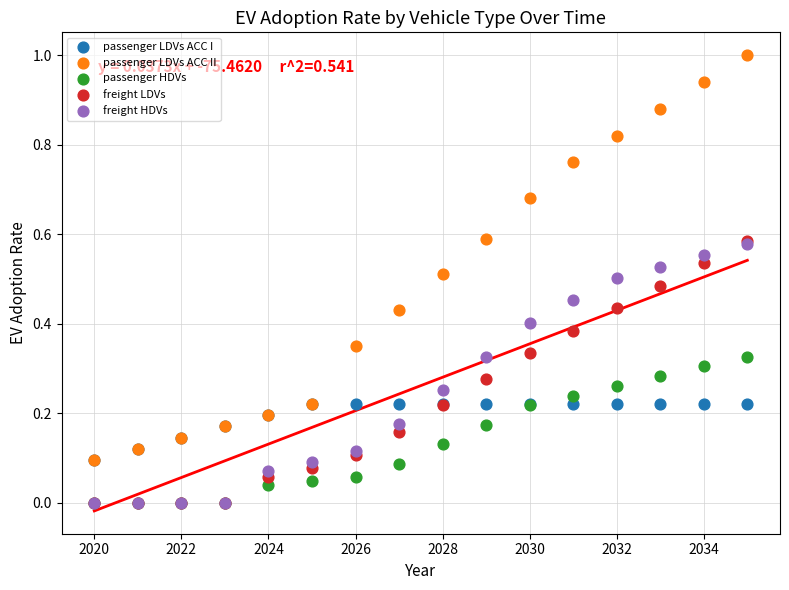

What are all the series names shown in the legend?

passenger LDVs ACC I, passenger LDVs ACC II, passenger HDVs, freight LDVs, freight HDVs